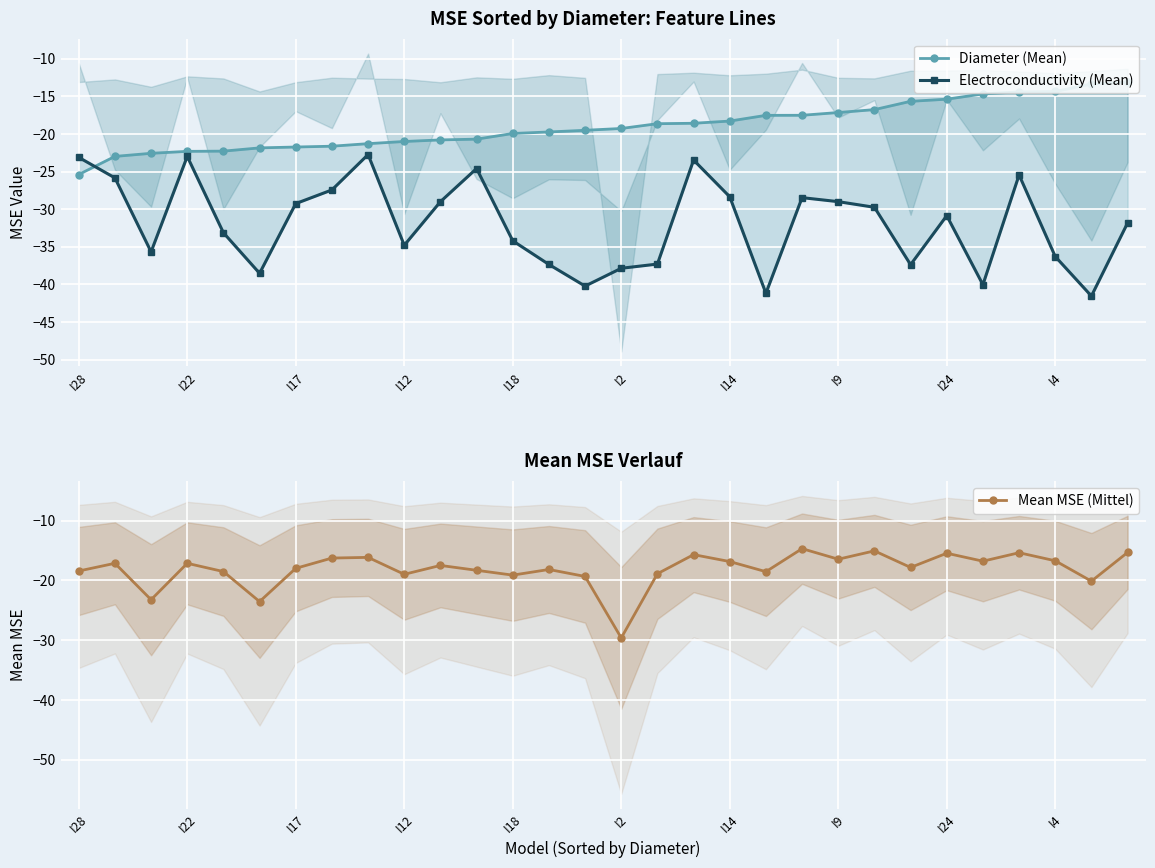

How many data points in Diameter (Mean) are less than -19?

16